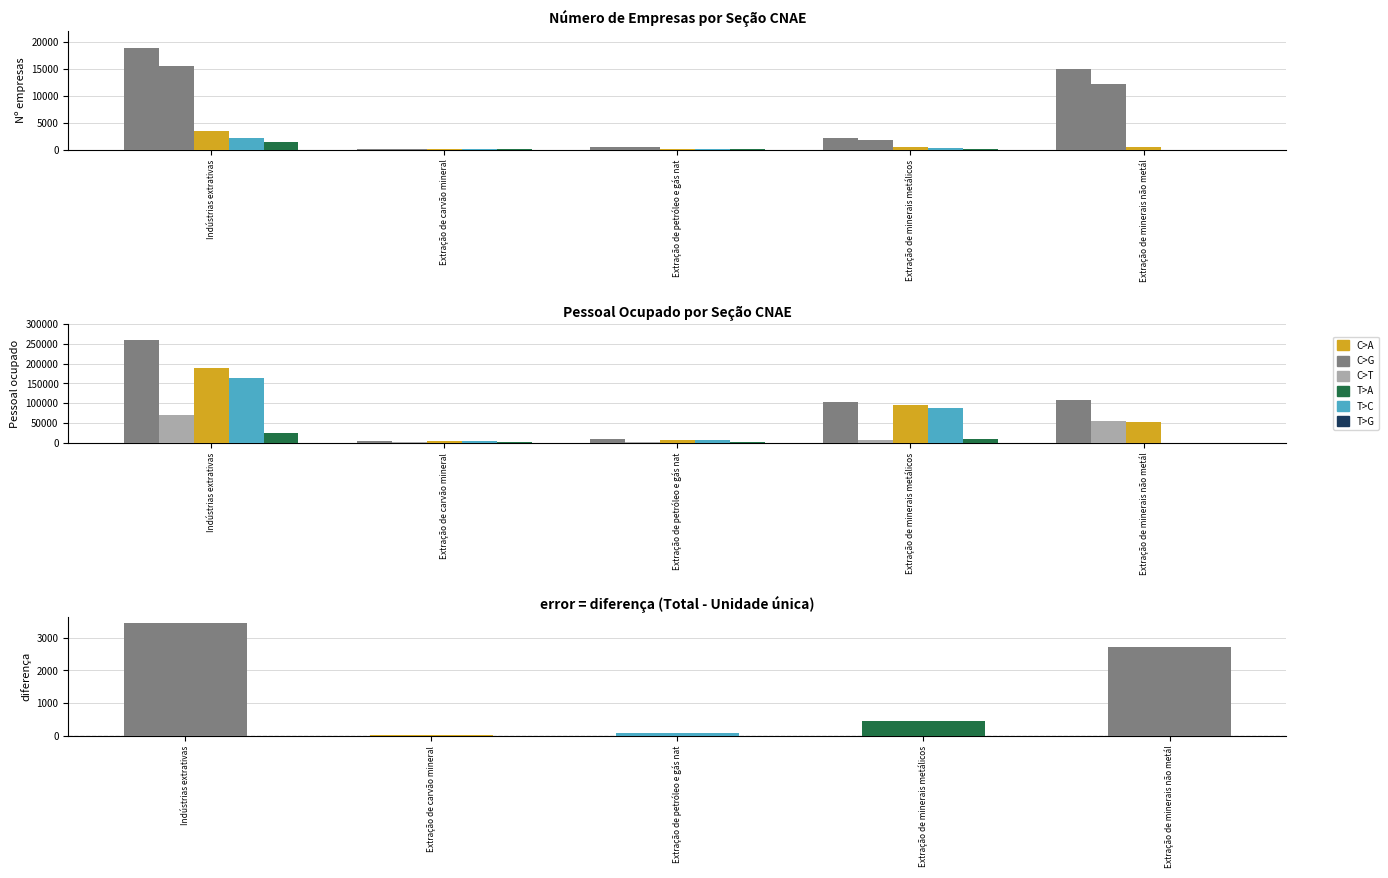

What is the minimum value for Mais de uma unidade local?

28